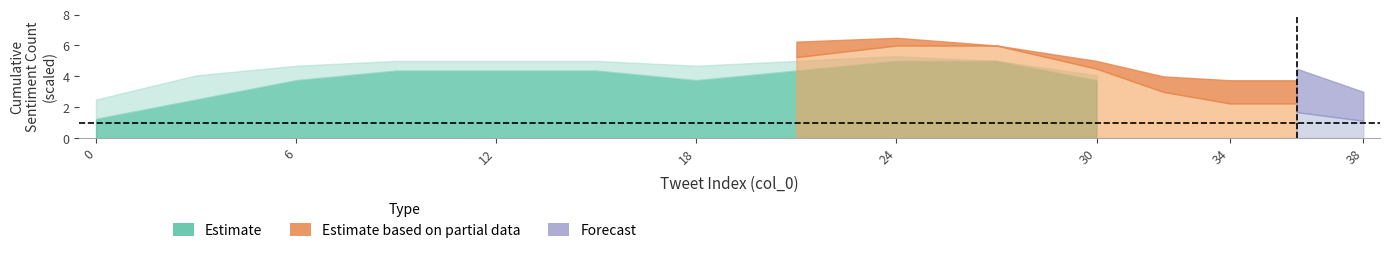

Is it true that Forecast equals 0 at 5?

False